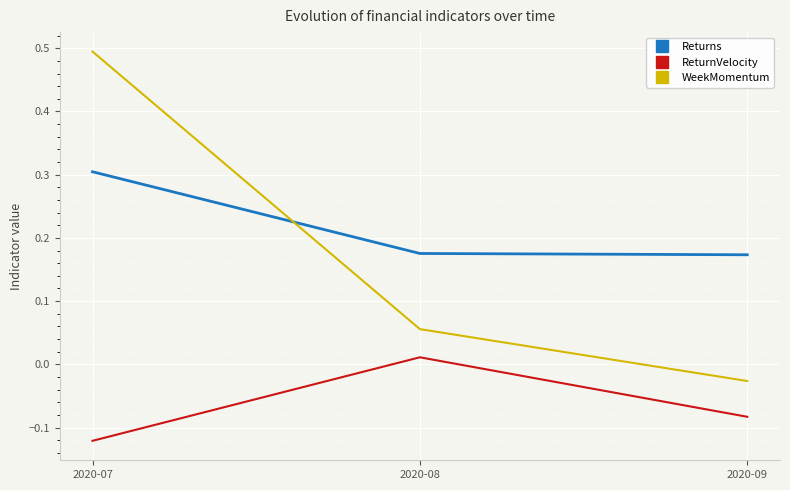

List the series in order of their overall mean, lowest first.

ReturnVelocity, WeekMomentum, Returns